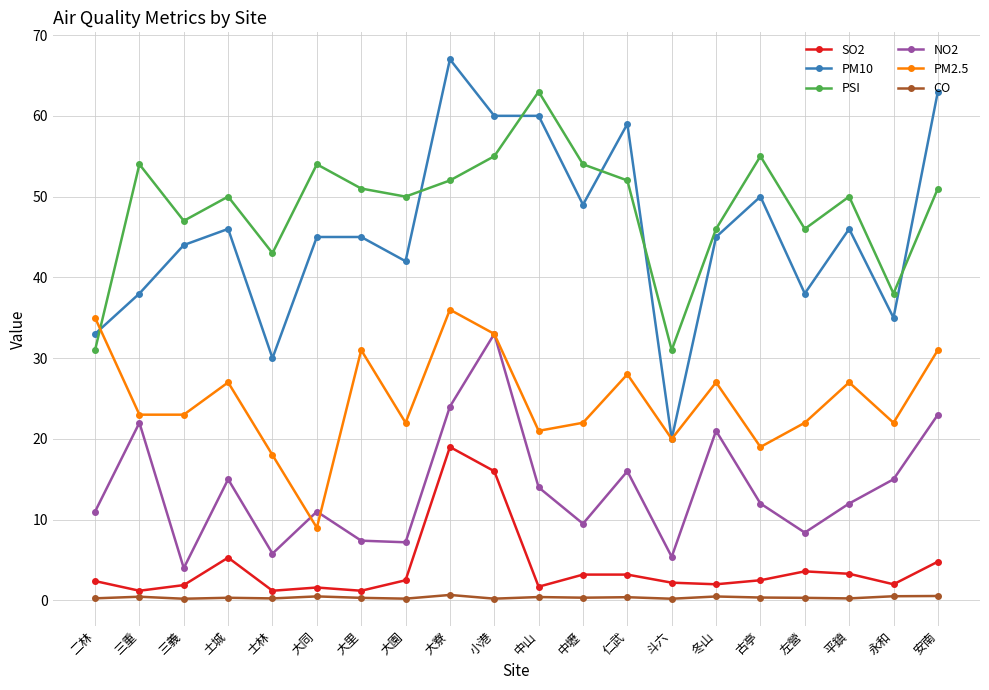

How many lines are shown in the chart?

6